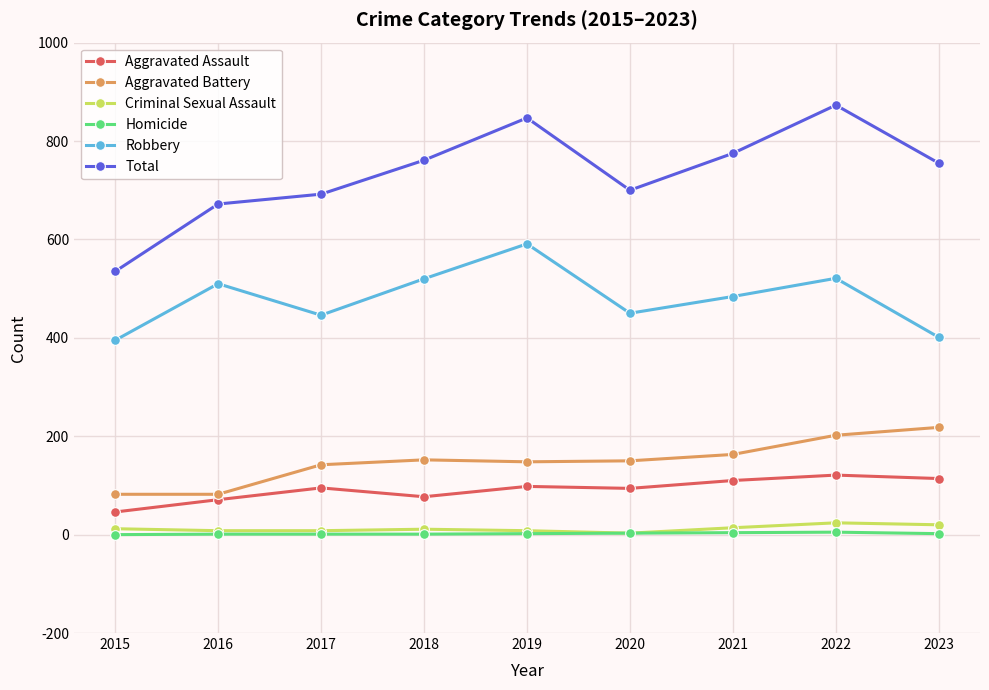

True or false: Total has a value of 1198 at 2022.

False